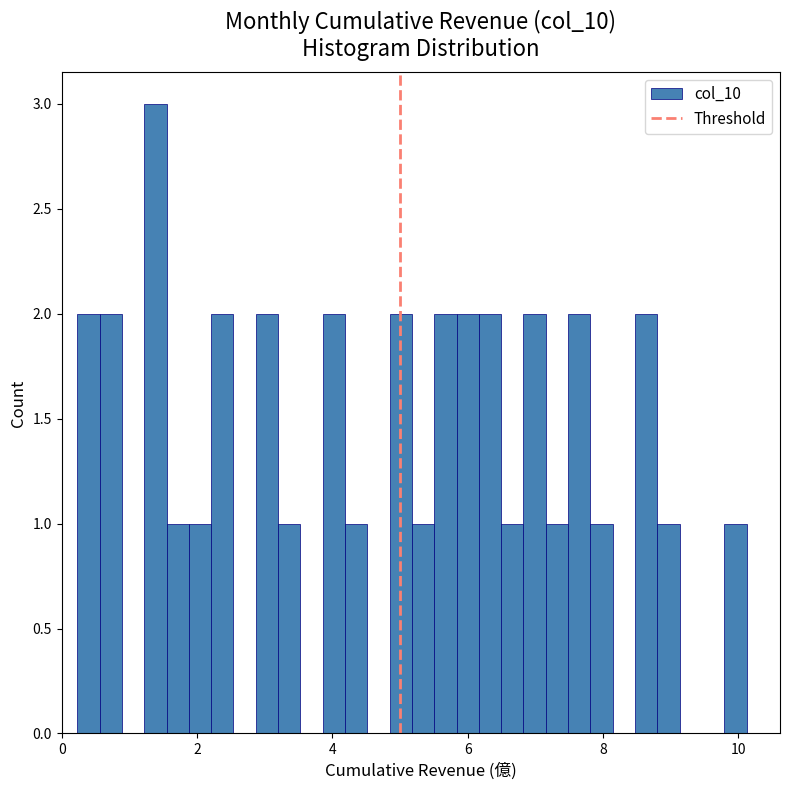

Around what value on the x-axis is the tallest bar? Give the approximate position of its centre, as read against the axis.

1.4